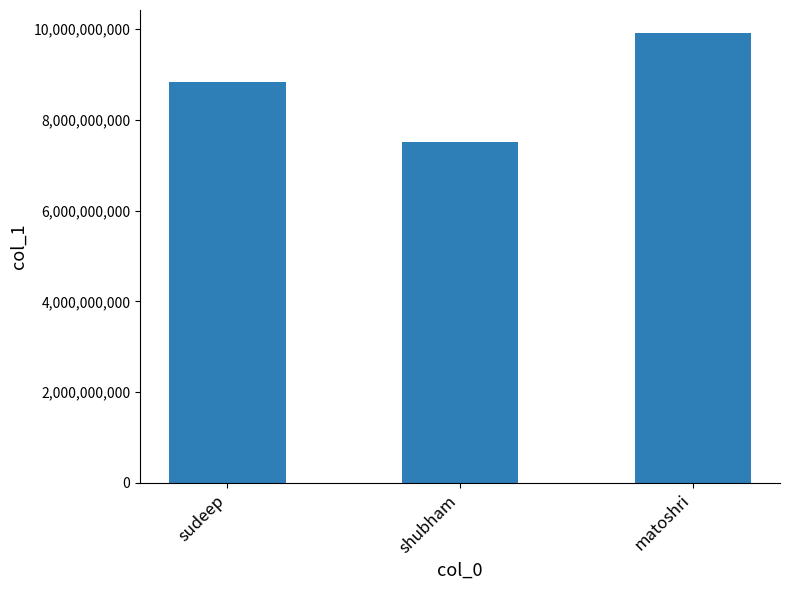

What is the difference between the second highest and minimum values?

1318118246